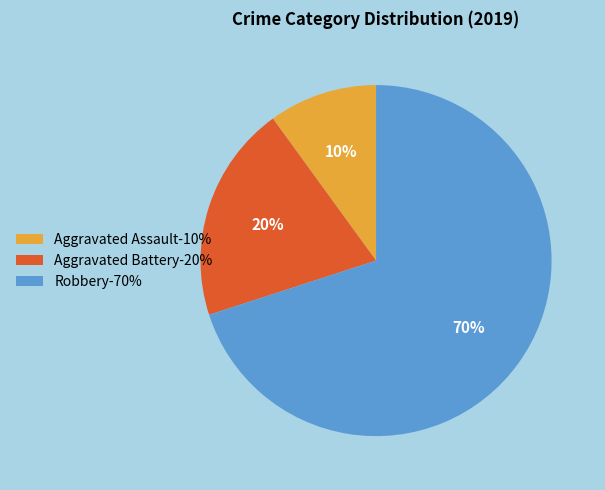

To the nearest percent, what portion does Aggravated Battery represent?

20%